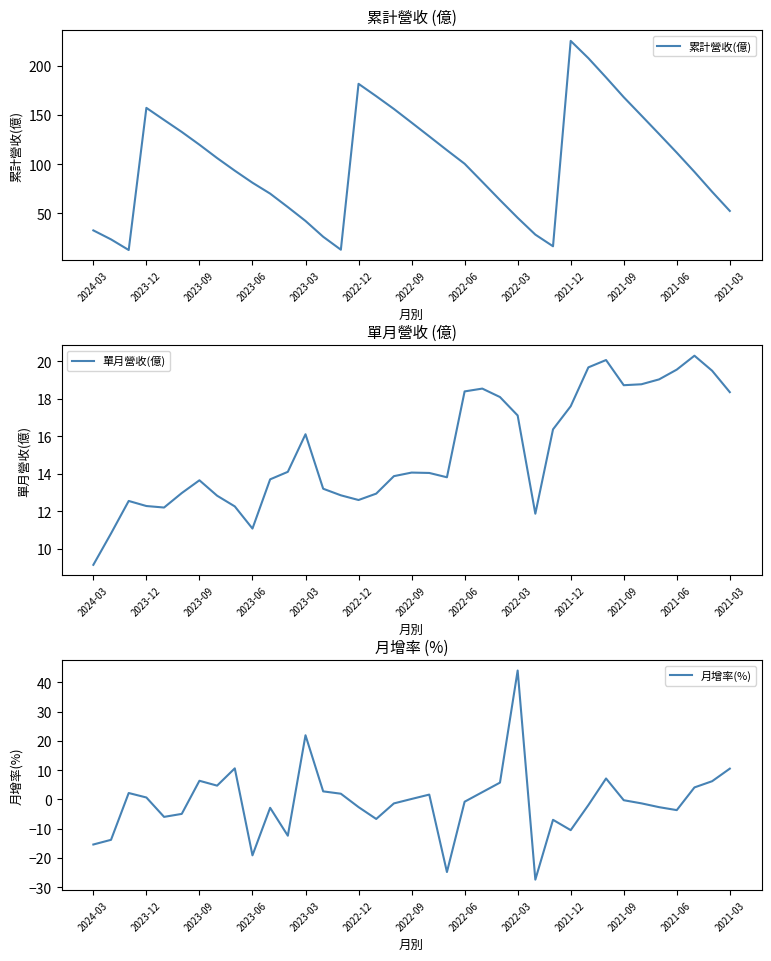

Rank the series by their average value, from lowest to highest.

月增率(%), 單月營收(億), 累計營收(億)